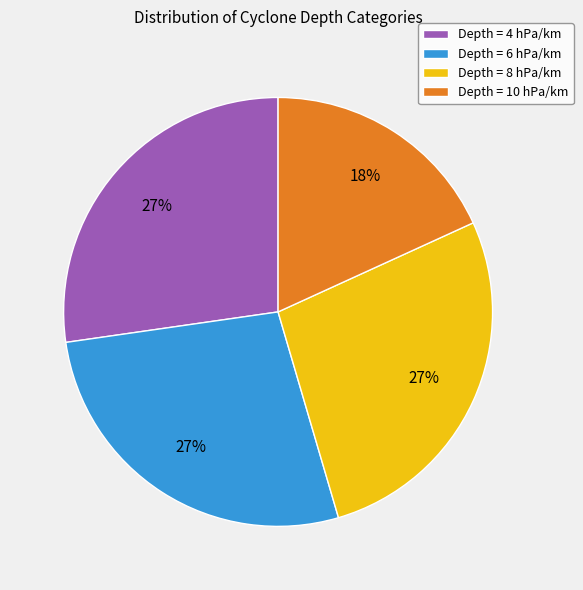

How many slices are in this pie chart?

4